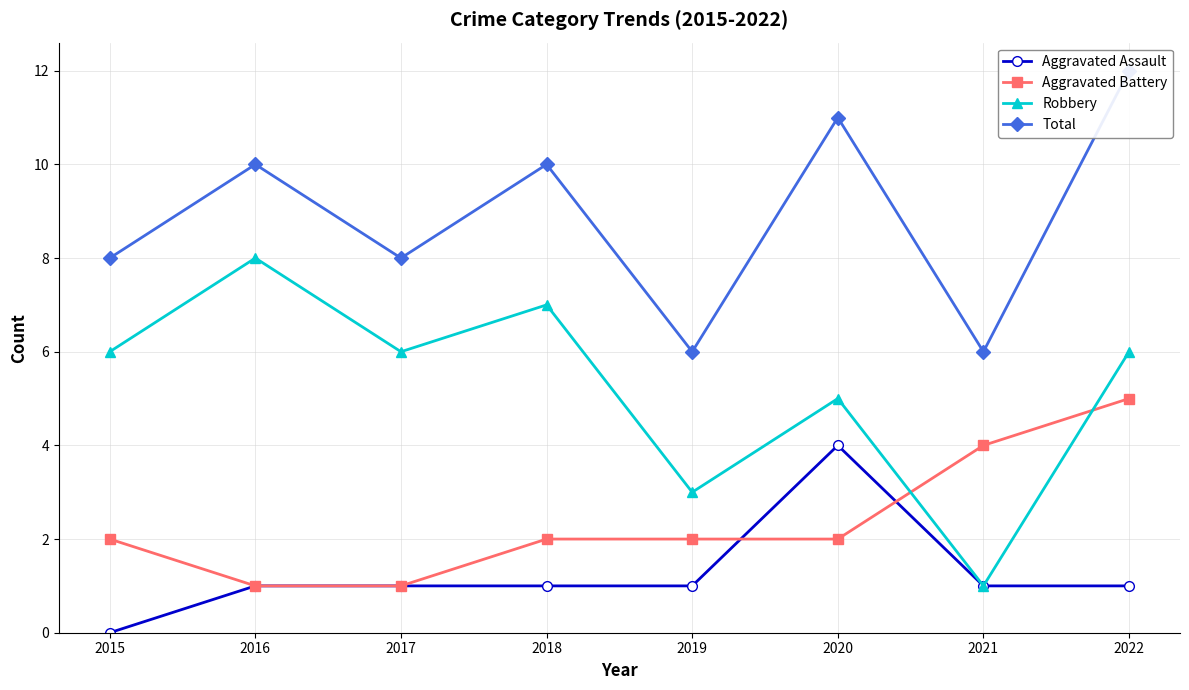

What is the difference between the maximum and minimum values in the Aggravated Battery series?

4